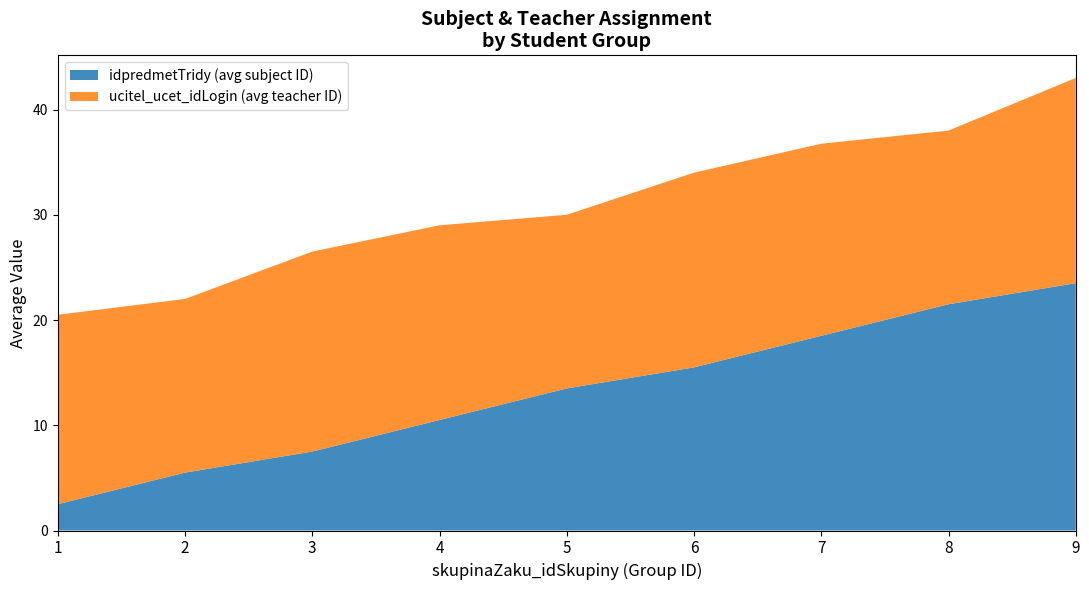

Reading left to right, what are all the values shown in this chart?

idpredmetTridy: 2.5	5.5	7.5	10.5	13.5	15.5	18.5	21.5	23.5
ucitel_ucet_idLogin: 18.0	16.5	19.0	18.5	16.5	18.5	18.2	16.5	19.5